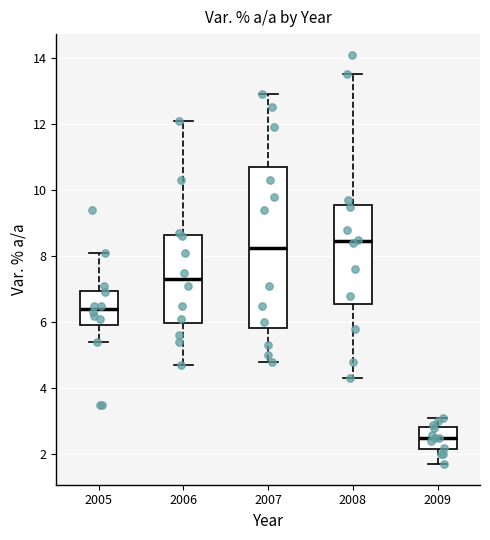

Which box is the tallest, from its lower edge to its upper edge?

2007